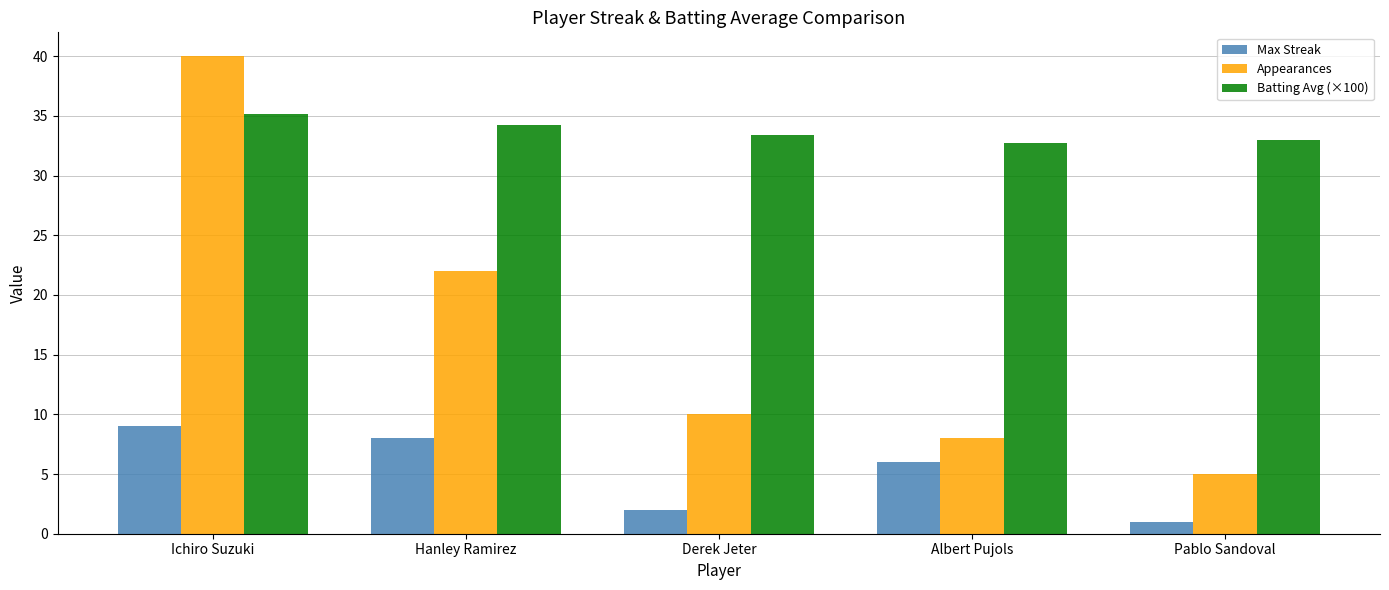

What is the difference between the Appearances values at Albert Pujols and Ichiro Suzuki?

32.0